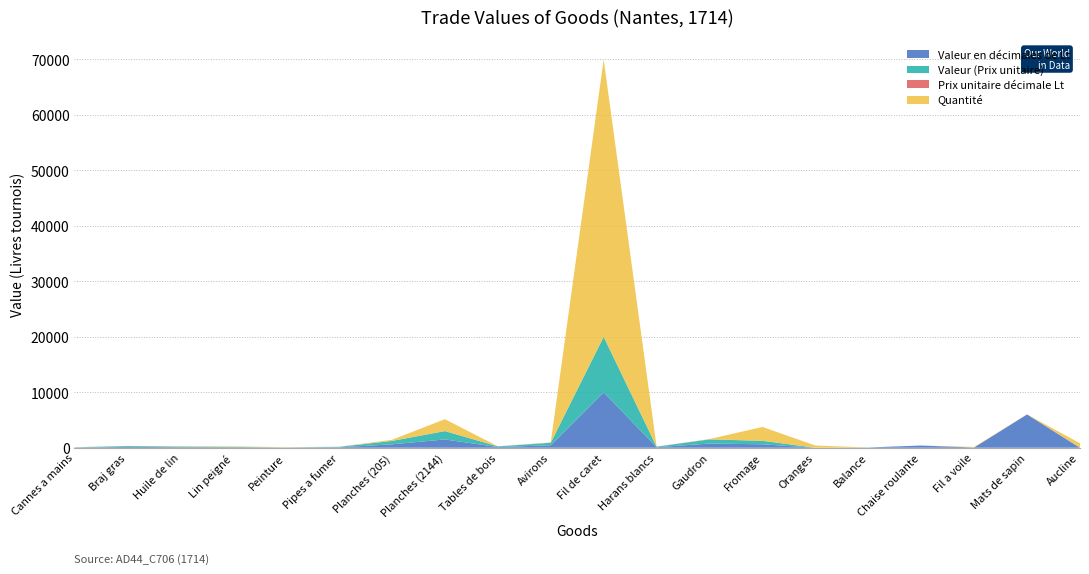

Reading right to left, transcribe all the data shown in this chart.

Valeur en décimales de Livress tournois: 0.0	6000.0	50.0	400.0	50.0	0.0	625.0	756.0	96.0	10000.0	450.0	120.0	1500.9	615.0	80.0	25.0	75.0	103.5	150.0	36.0
Valeur (Prix unitaire: 0.0	0.0	0.0	0.0	0.0	0.0	625.0	750.0	96.0	10000.0	450.0	120.0	1500.8	615.0	80.0	25.0	75.0	103.5	150.0	36.0
Prix unitaire en décimale de Lt: 0.0	15.0	0.0	0.0	0.0	0.0	0.2	15.0	8.0	0.2	9.0	10.0	0.7	3.0	4.0	0.5	0.8	1.5	15.0	1.0
Quantité: 800.0	0.0	100.0	2.0	1.0	400.0	2500.0	50.0	12.0	50000.0	50.0	12.0	2144.0	205.0	20.0	50.0	100.0	69.0	10.0	36.0